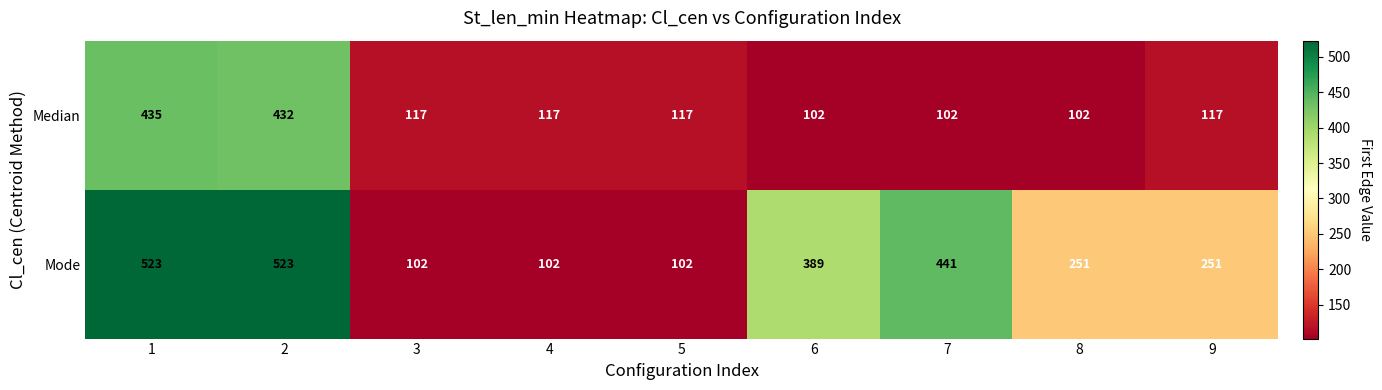

Rank the series by their maximum value, from lowest to highest.

Median, Mode